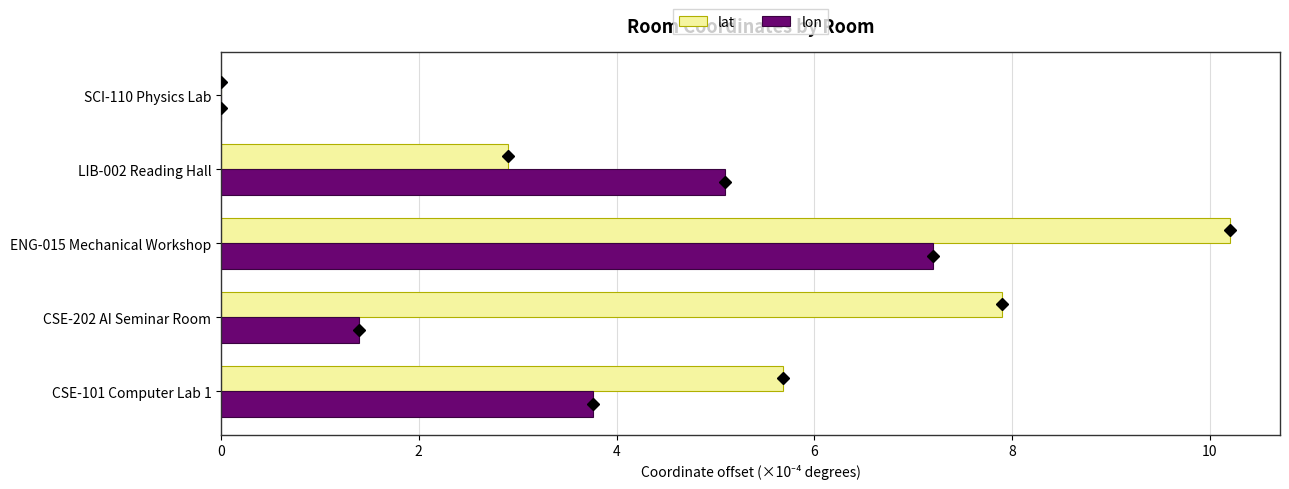

What is the sum of all lat values?

26.7